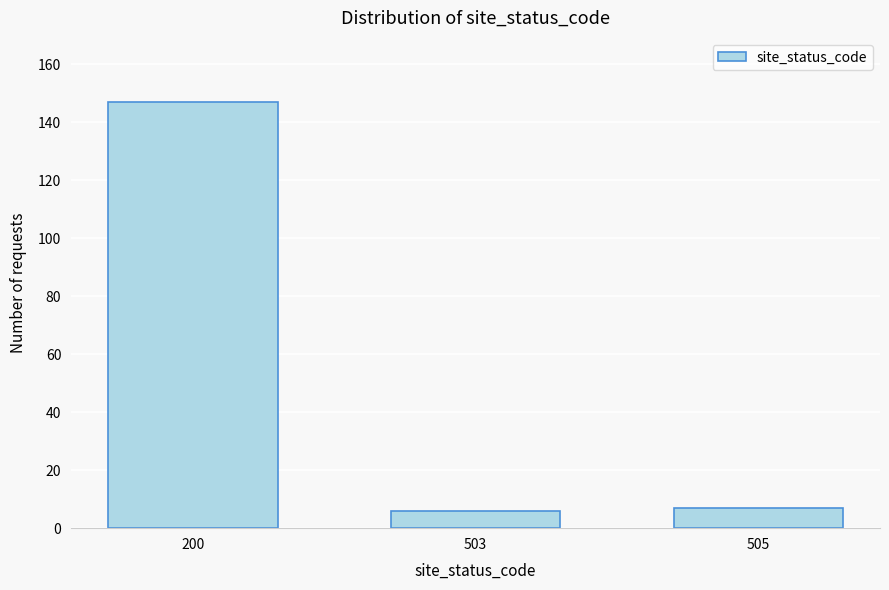

Reading left to right, transcribe all the data shown in this chart.

147	6	7